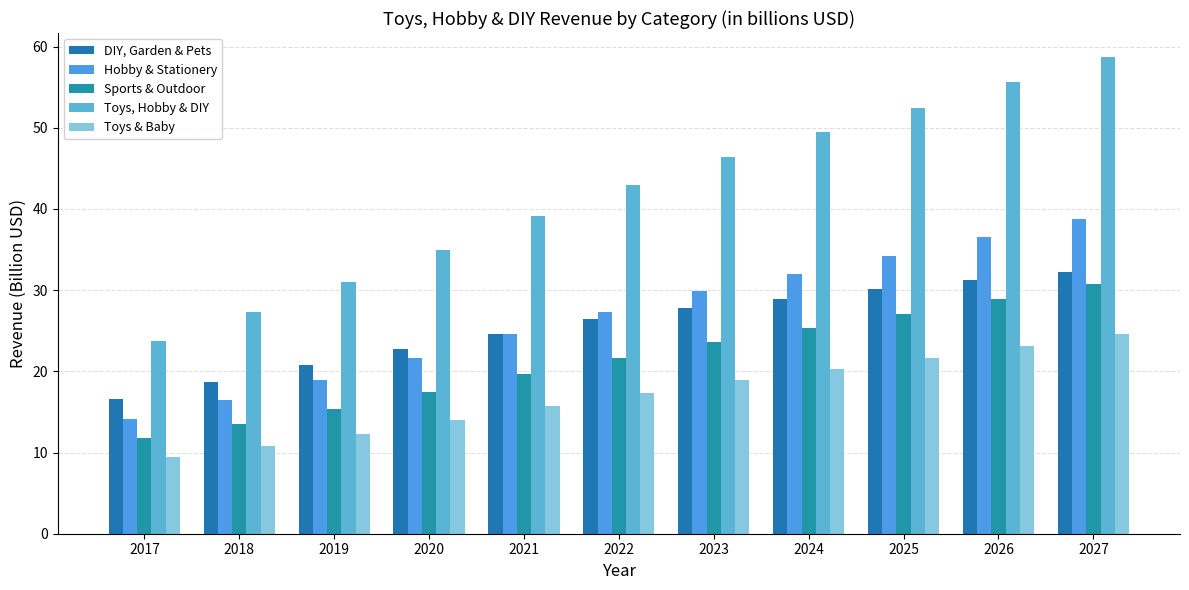

Does the chart contain stacked bars?

No